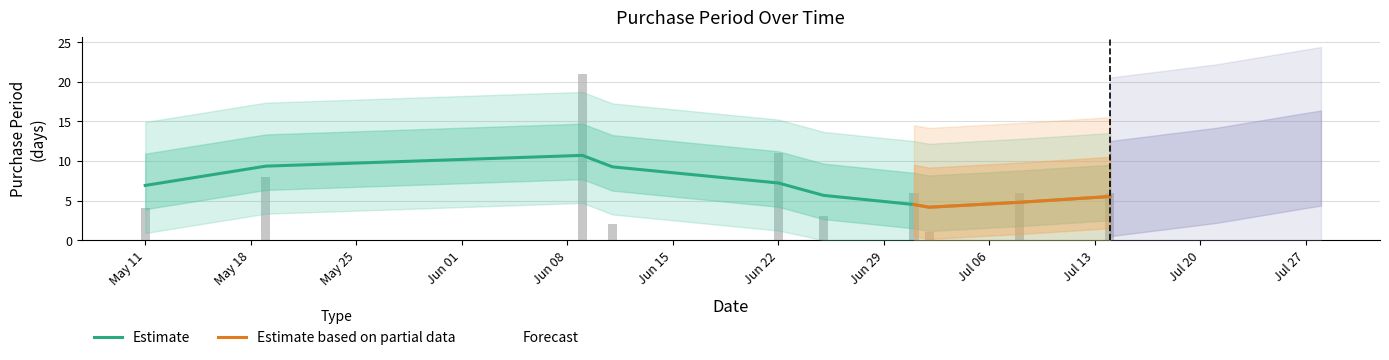

Rank the categories by value from highest to lowest.

2015-06-09, 2015-06-22, 2015-05-19, 2015-07-01, 2015-07-08, 2015-07-14, 2015-05-11, 2015-06-25, 2015-06-11, 2015-07-02